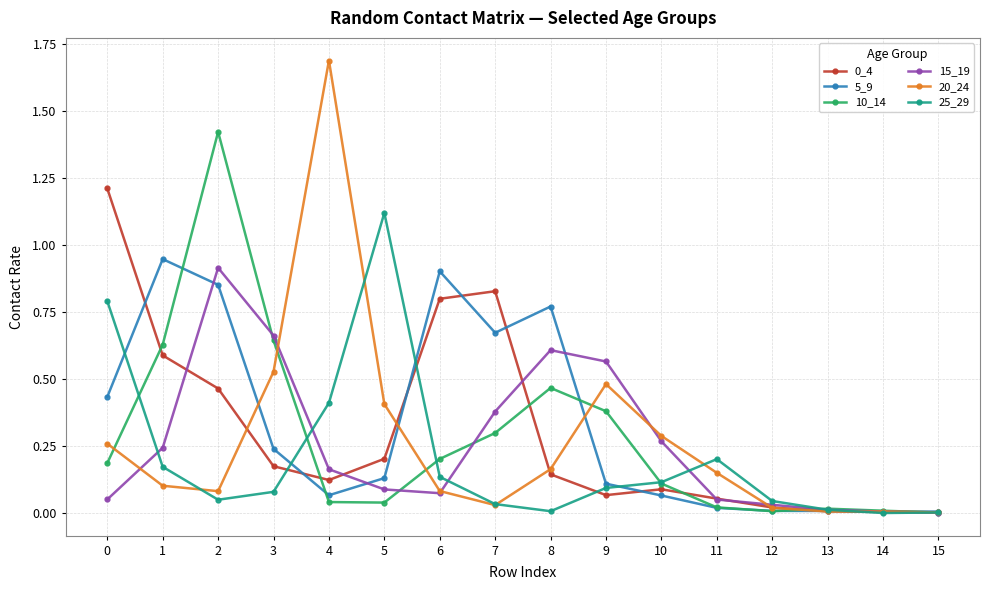

What is the greatest value displayed?

1.7